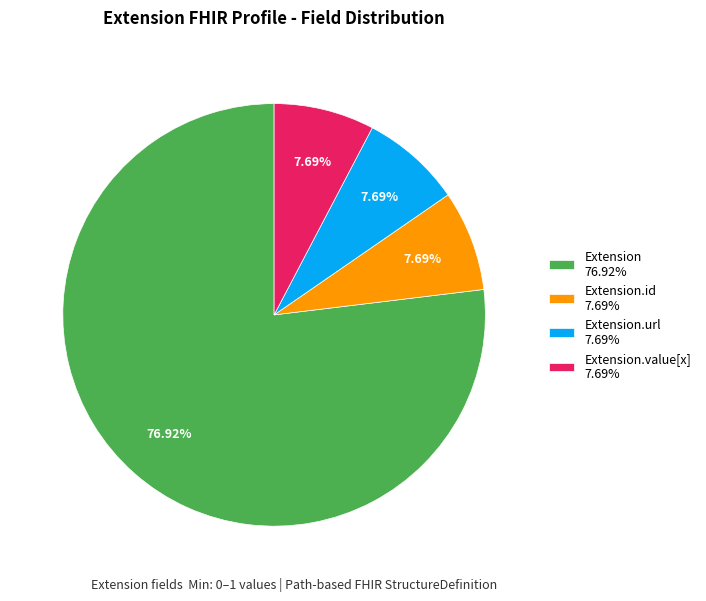

To the nearest percent, what is the difference between the largest and smallest slice percentages?

69%